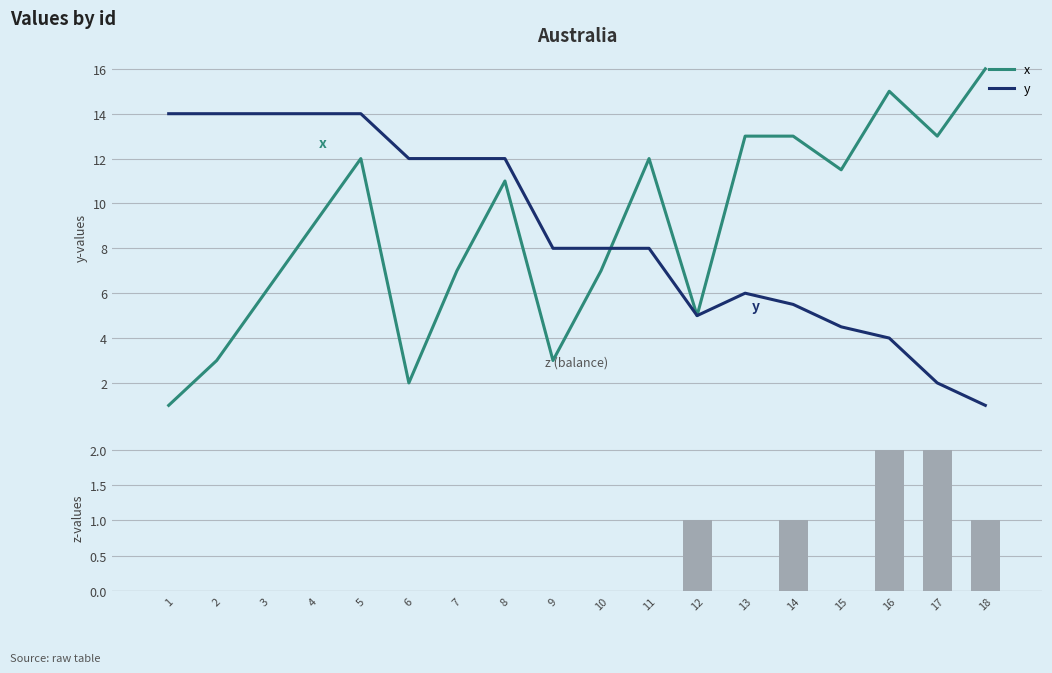

What is the highest value of the x series?

16.0